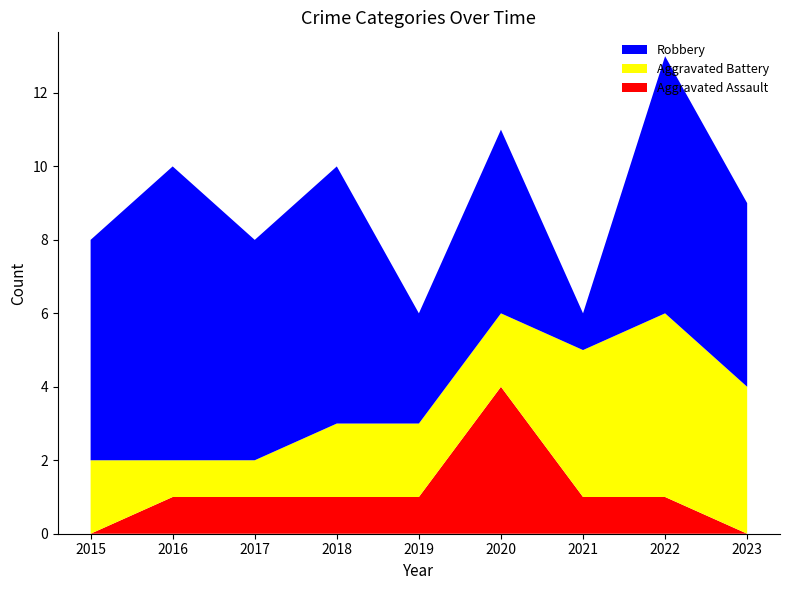

Reading right to left, list all the values displayed in this chart.

Aggravated Assault: 0	1	1	4	1	1	1	1	0
Aggravated Battery: 4	5	4	2	2	2	1	1	2
Robbery: 5	7	1	5	3	7	6	8	6